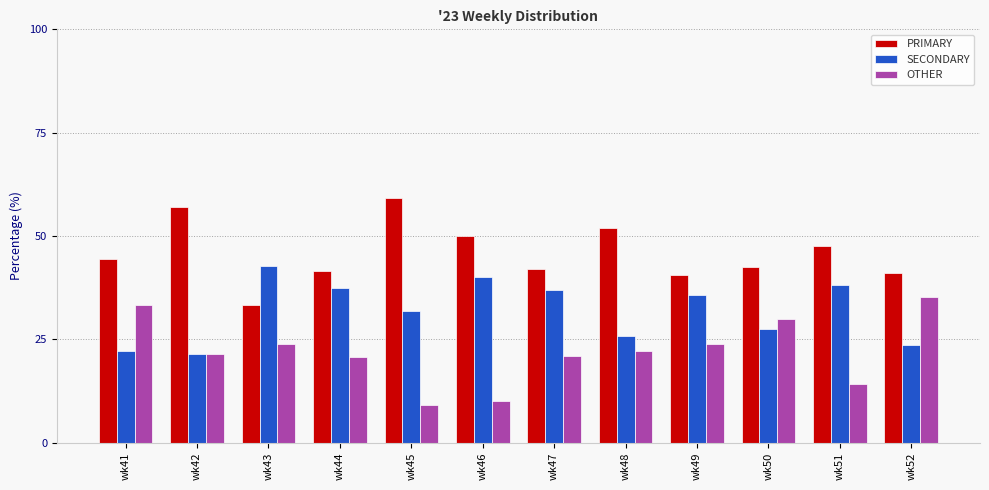

The SECONDARY series shows 23.5 at wk52. True or false?

True